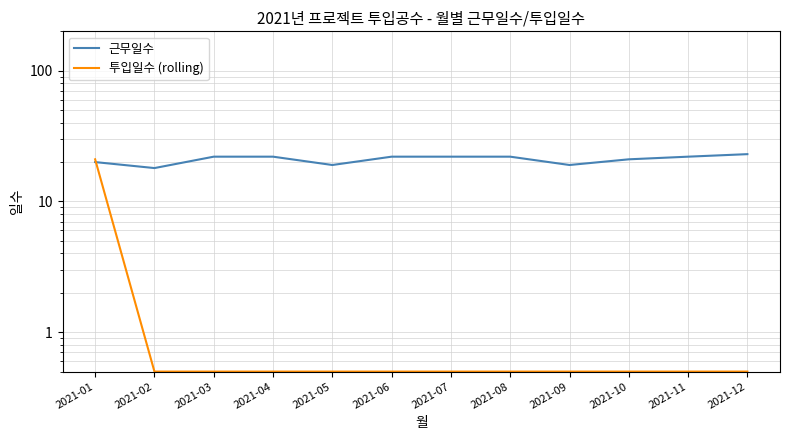

True or false: 투입일수 (rolling) and 근무일수 cross at least once.

True